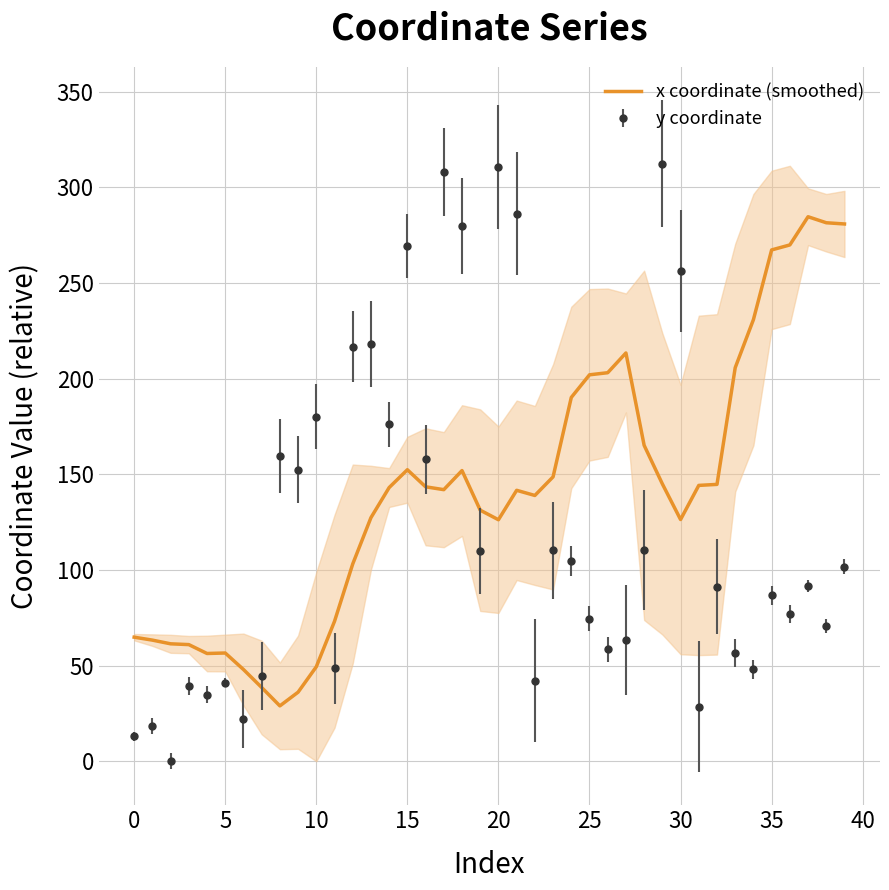

What is the highest value of the y coordinate series?

312.2